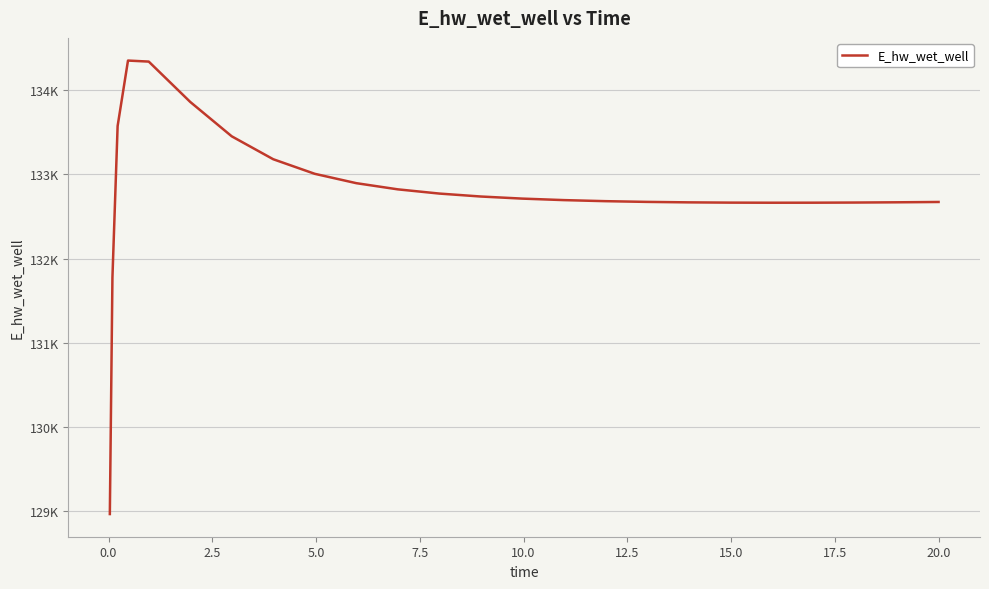

Does the chart have visible grid lines?

Yes